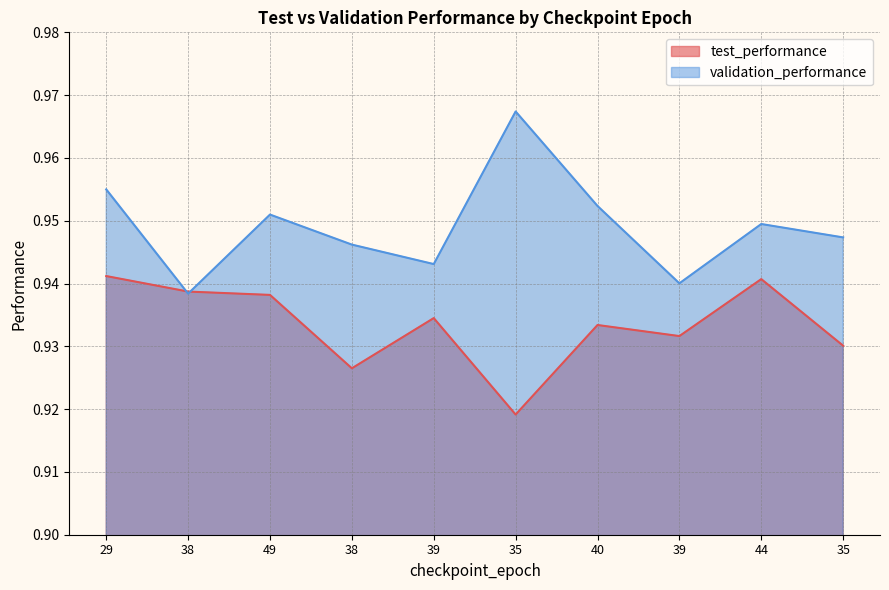

Reading left to right, transcribe all the data shown in this chart.

test_performance: 29=0.9	38=0.9	49=0.9	38=0.9	39=0.9	35=0.9	40=0.9	39=0.9	44=0.9	35=0.9
validation_performance: 29=1.0	38=0.9	49=1.0	38=0.9	39=0.9	35=1.0	40=1.0	39=0.9	44=0.9	35=0.9